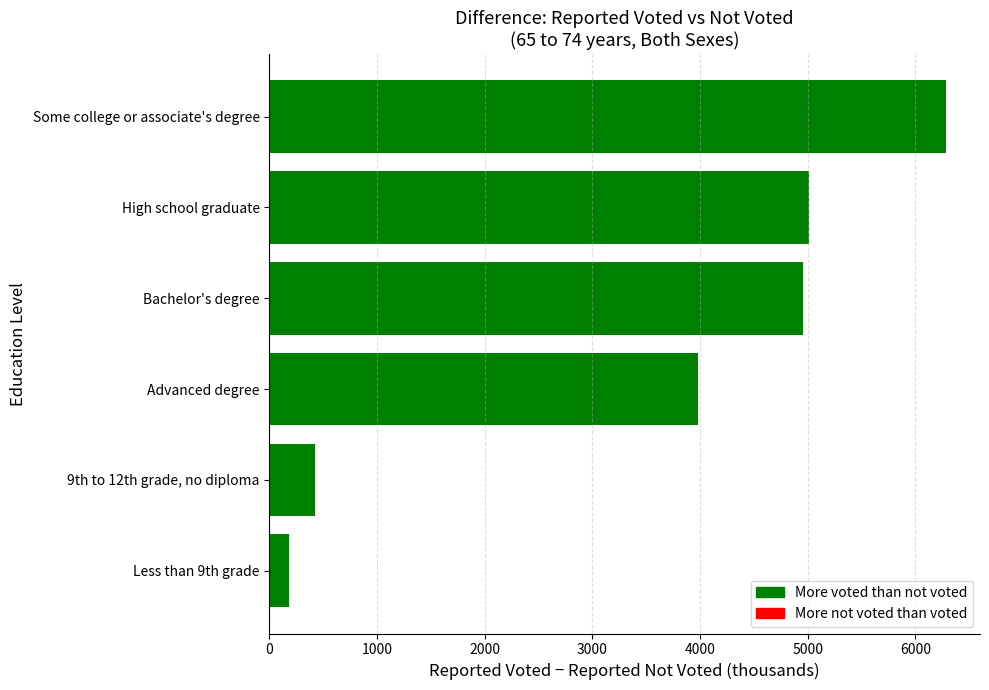

List the labels in order of value, smallest first.

Less than 9th grade, 9th to 12th grade, no diploma, Advanced degree, Bachelor's degree, High school graduate, Some college or associate's degree